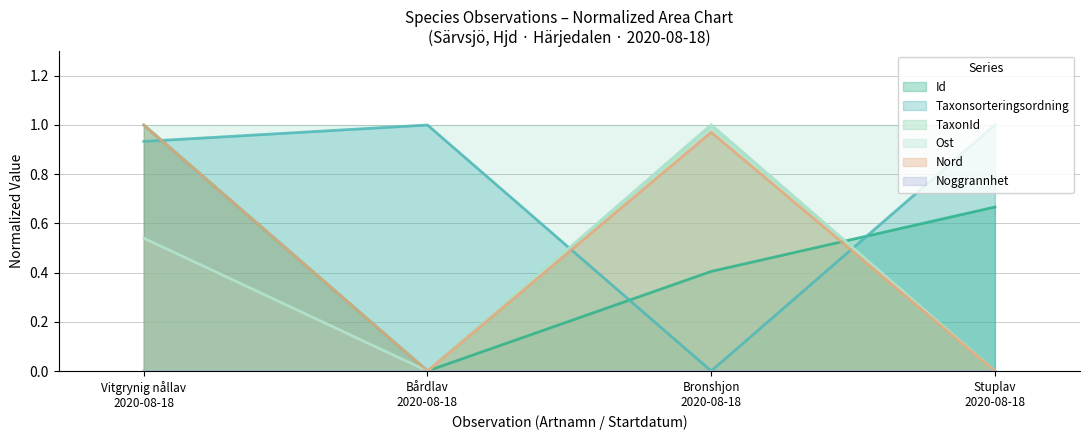

Rank the series by their maximum value, from lowest to highest.

Id, Taxonsorteringsordning, TaxonId, Ost, Nord